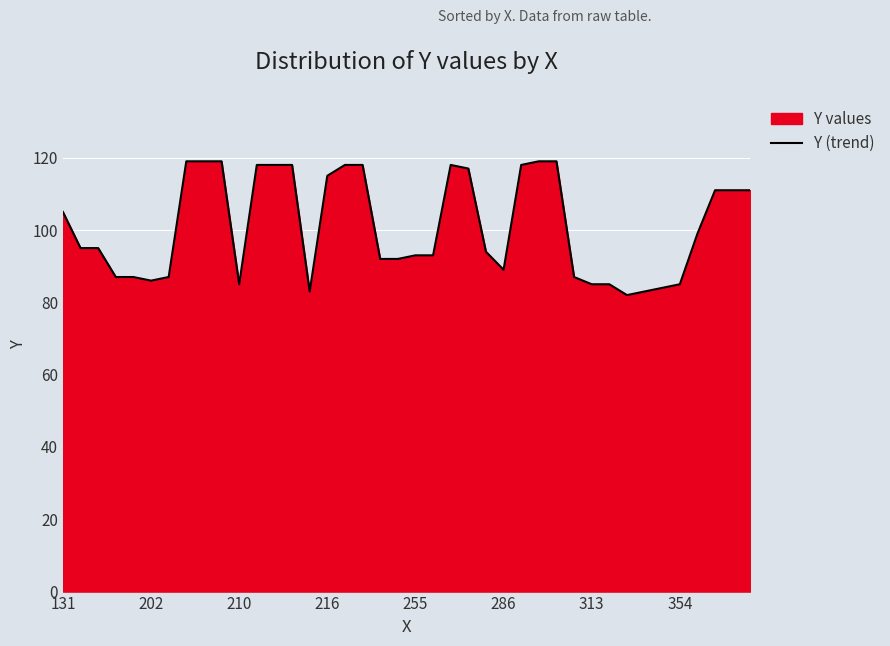

What is the value of the 32nd point from the left?

85